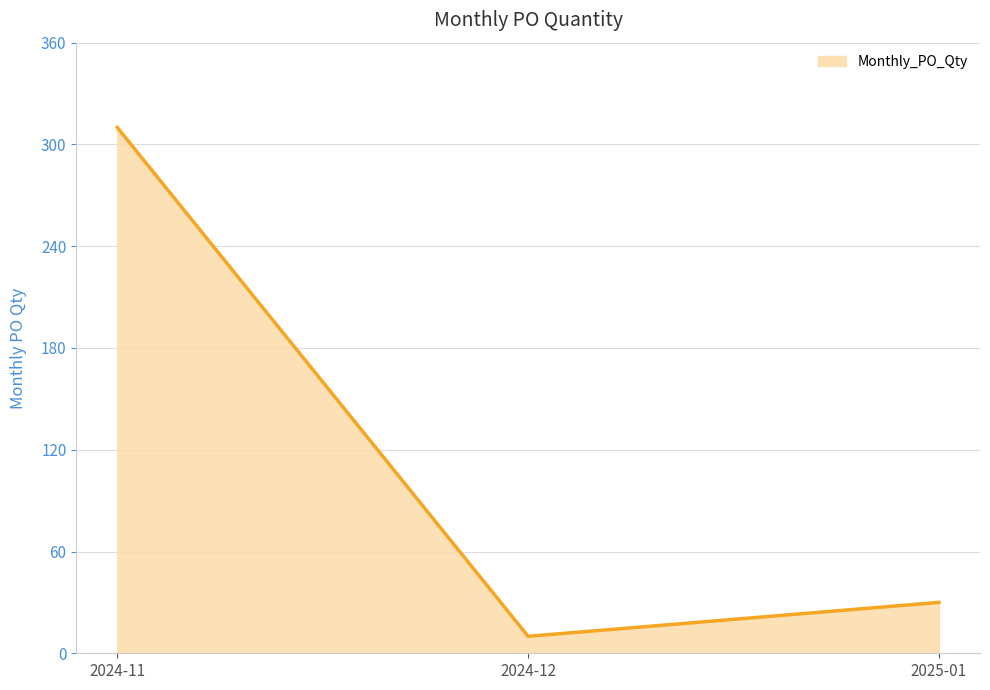

Count the number of categories in the chart.

3